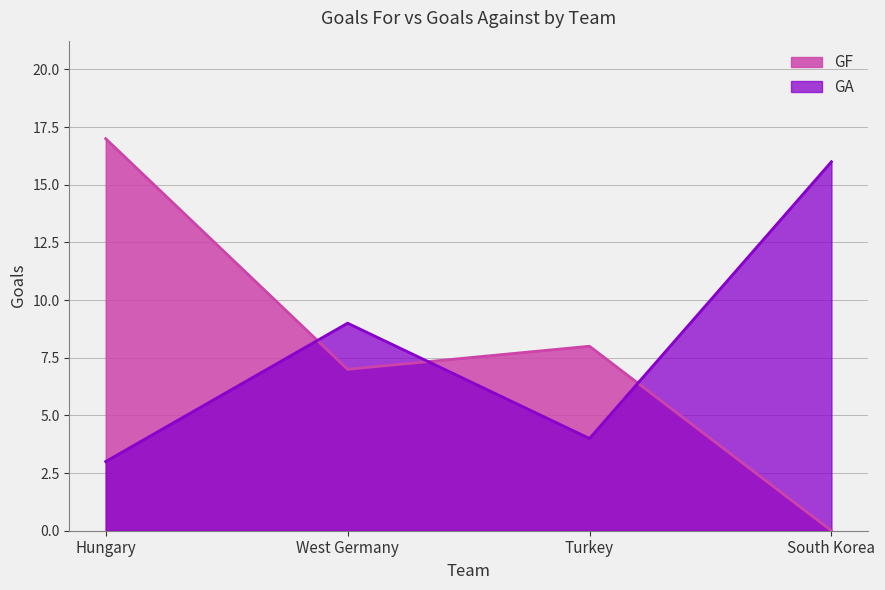

What is the total value across all series at Hungary?

20